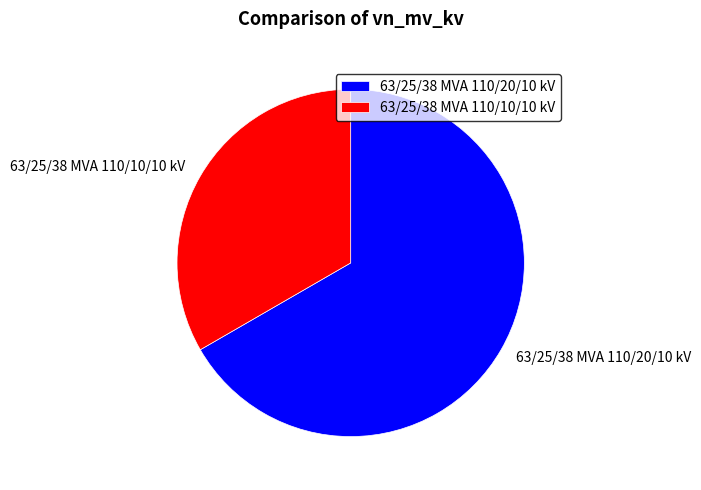

True or false: 63/25/38 MVA 110/20/10 kV accounts for 59% of the total.

False